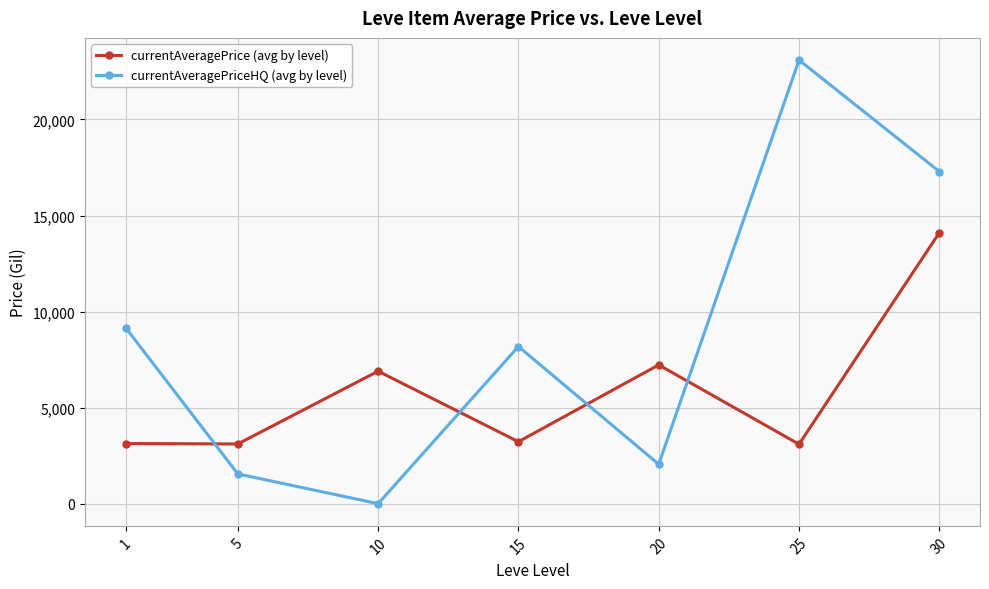

What is the difference between the highest and lowest values at 25?

19997.3